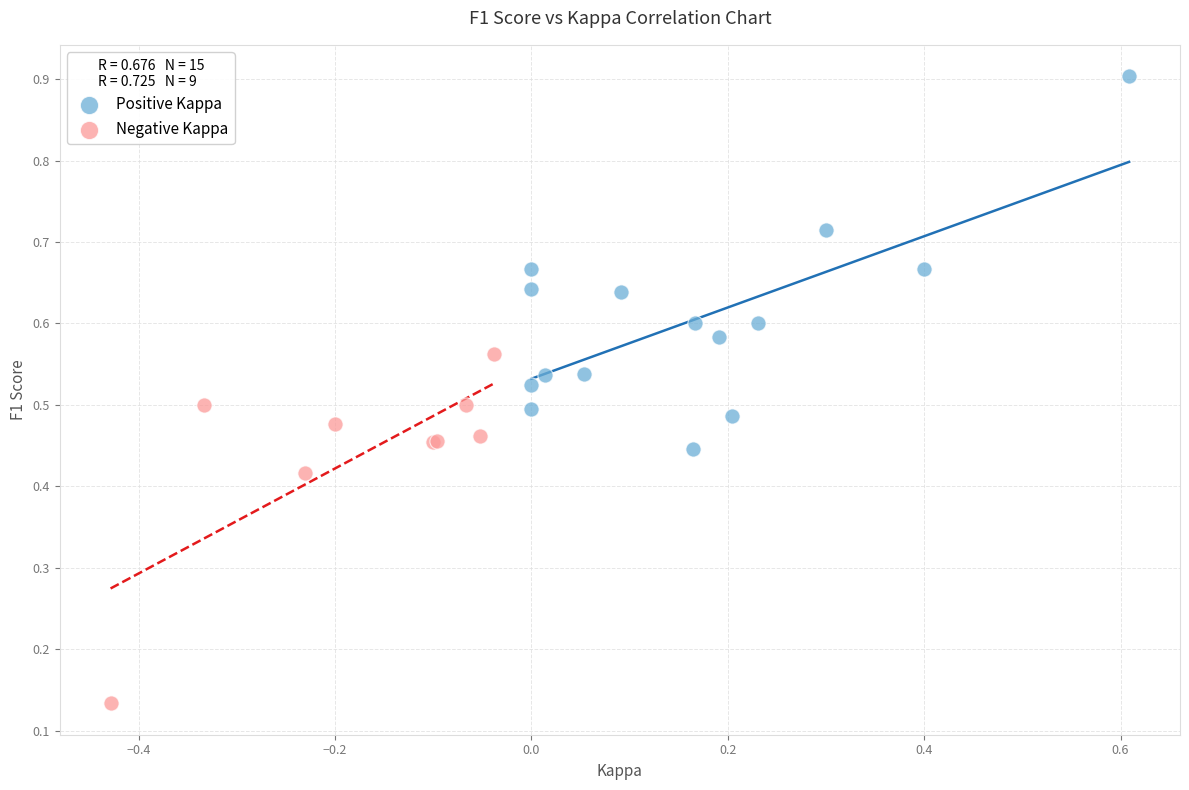

Which series contains the lowest Y value?

Negative Kappa